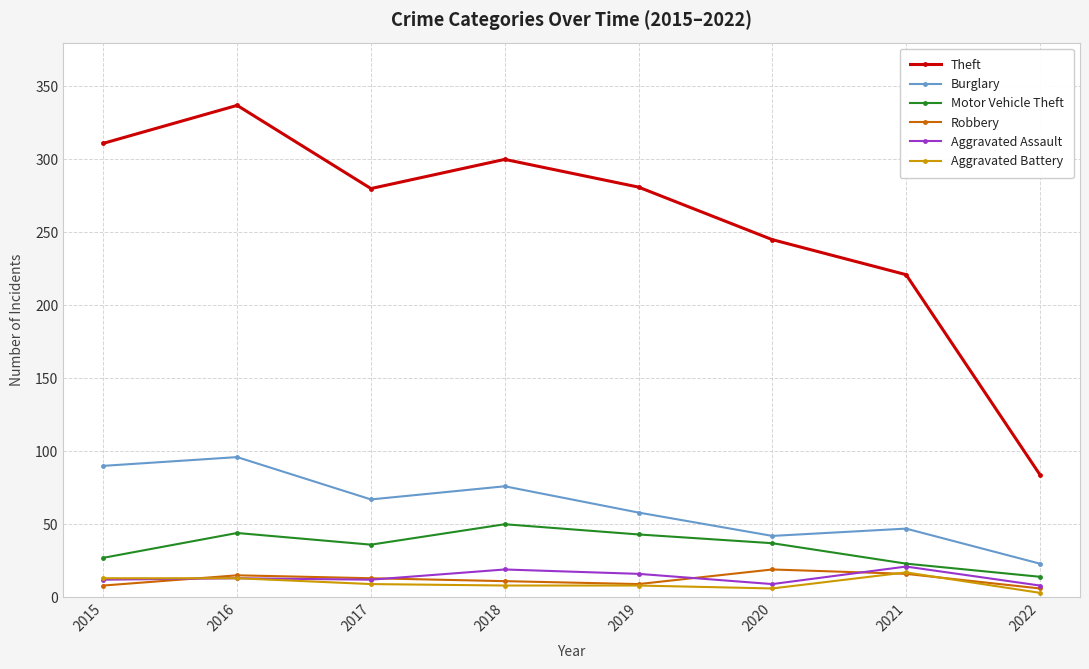

Which series has the largest total across all categories?

Theft